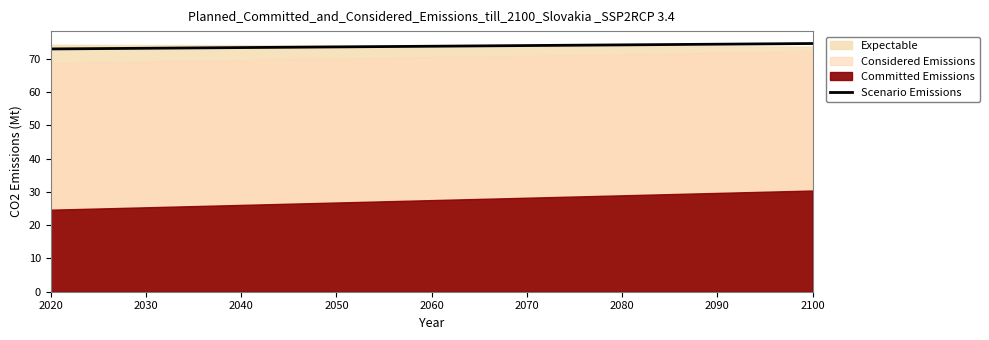

Which has a higher value, 2100 or 2020?

2100